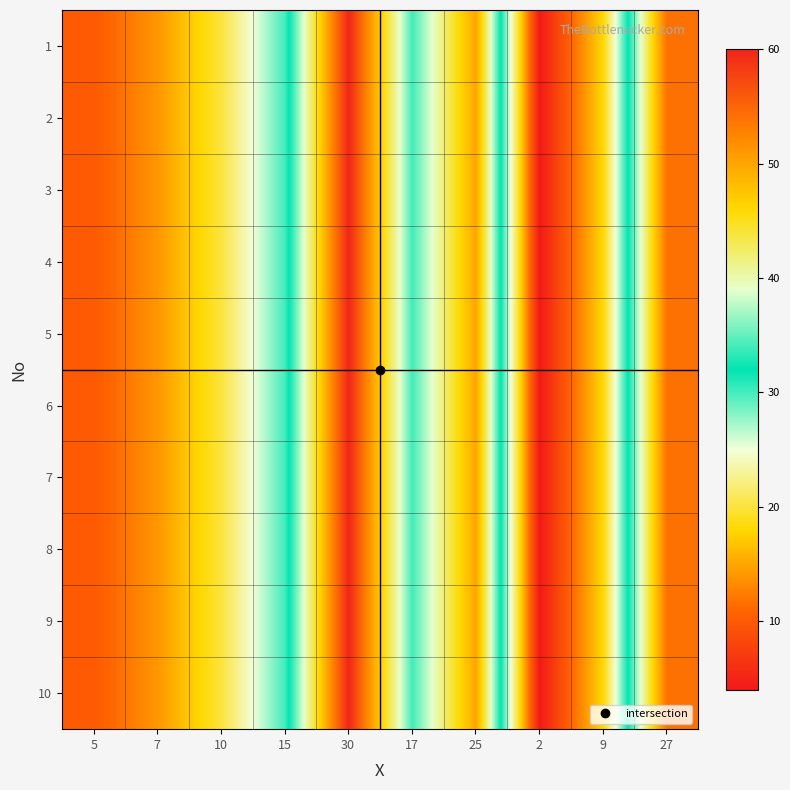

At which category is the sum across all series the highest?

30